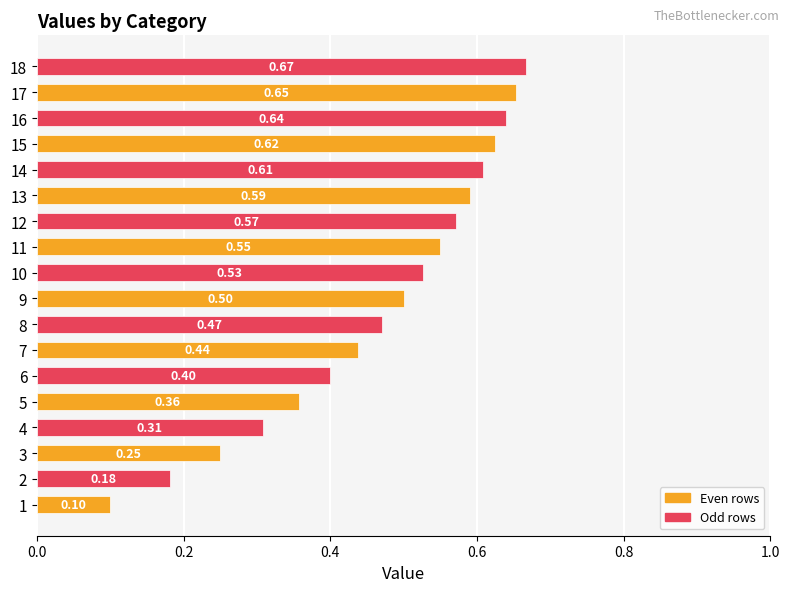

Rank the categories by value from lowest to highest.

1, 2, 3, 4, 5, 6, 7, 8, 9, 10, 11, 12, 13, 14, 15, 16, 17, 18